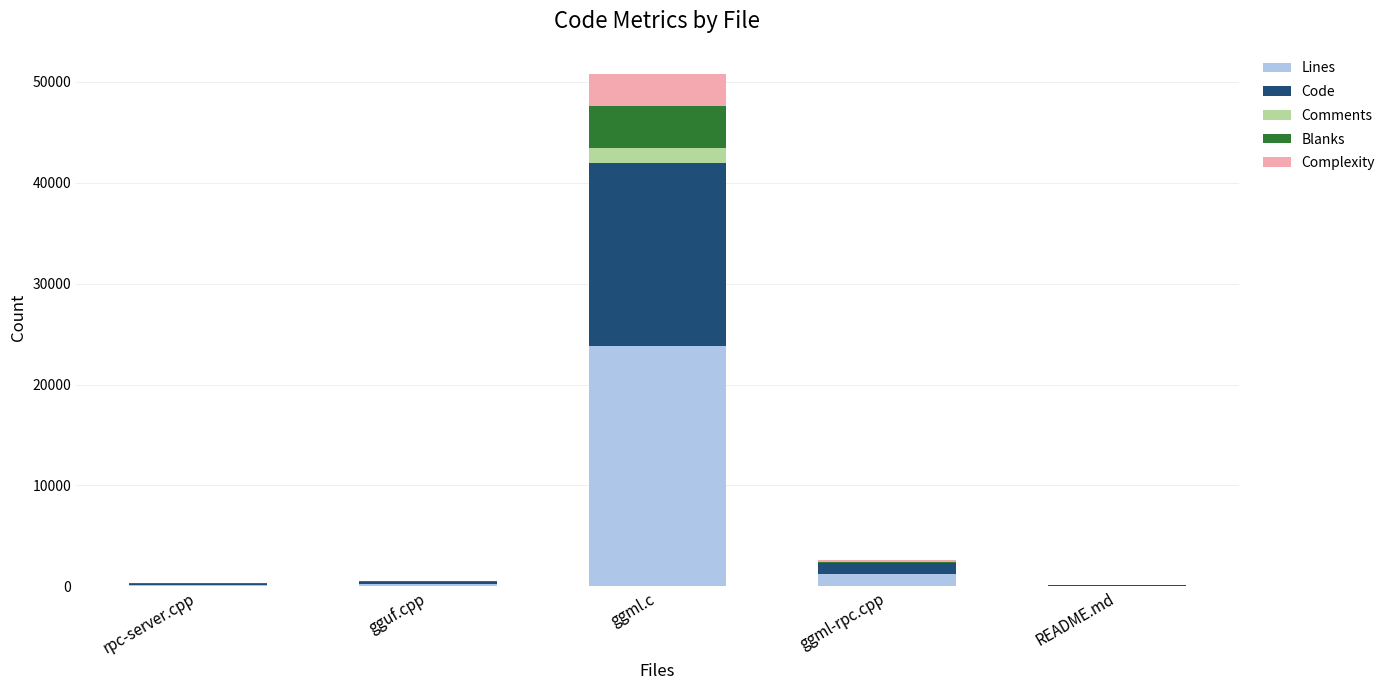

At which category is the sum across all series the highest?

ggml.c